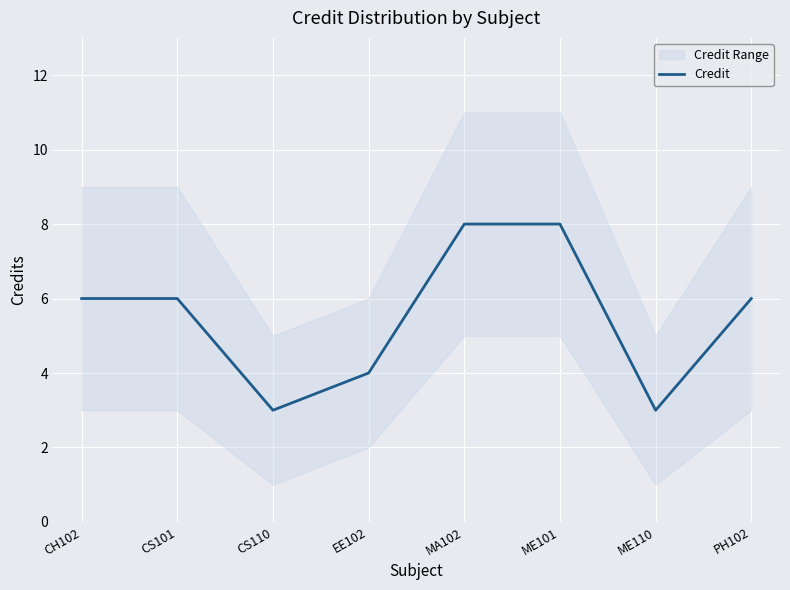

What is the label of the 5th point from the left?

MA102